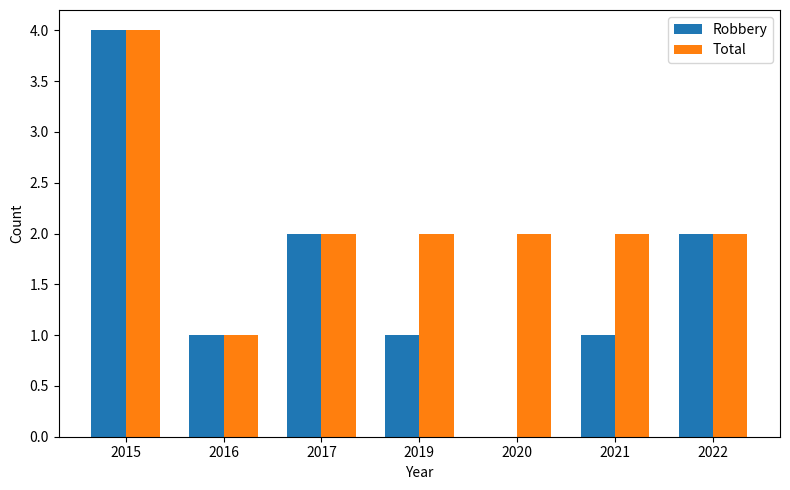

Are the bars grouped side by side (vs. stacked)?

Yes